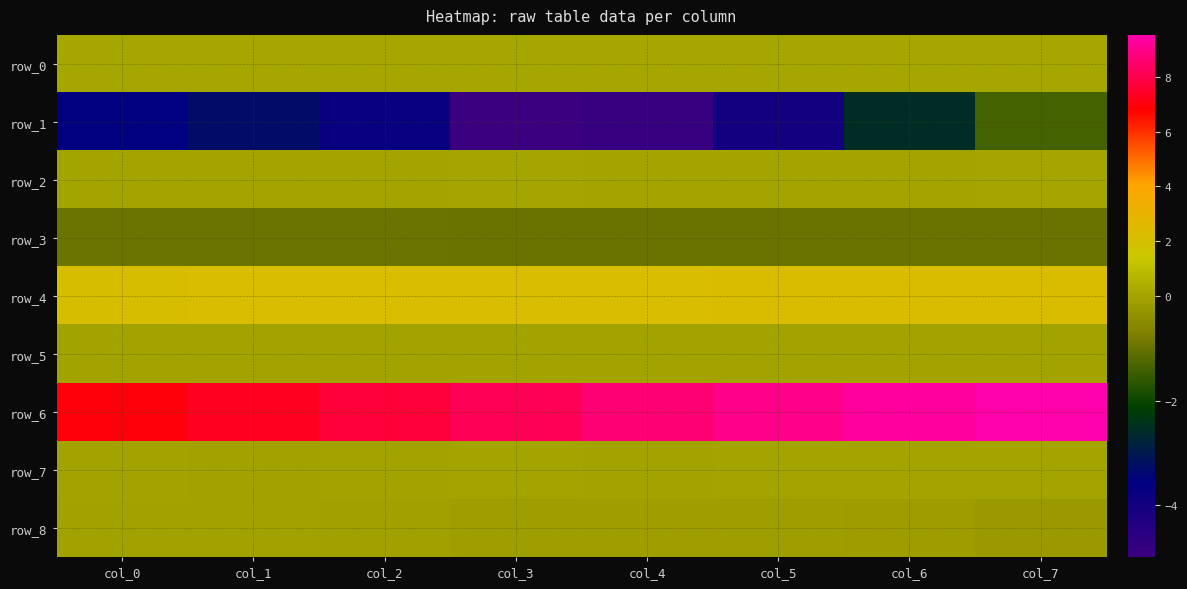

Reading left to right, transcribe all the data shown in this chart.

row_0: col_0=0.1	col_1=0.1	col_2=0.1	col_3=0.1	col_4=0.1	col_5=0.1	col_6=0.1	col_7=0.1
row_1: col_0=-3.5	col_1=-3.3	col_2=-3.8	col_3=-5.0	col_4=-4.9	col_5=-4.0	col_6=-2.6	col_7=-1.4
row_2: col_0=0.0	col_1=0.0	col_2=0.0	col_3=0.1	col_4=0.0	col_5=0.0	col_6=0.0	col_7=0.1
row_3: col_0=-1.0	col_1=-1.0	col_2=-1.0	col_3=-1.0	col_4=-1.0	col_5=-1.0	col_6=-1.0	col_7=-1.0
row_4: col_0=2.2	col_1=2.2	col_2=2.2	col_3=2.2	col_4=2.2	col_5=2.2	col_6=2.2	col_7=2.2
row_5: col_0=-0.0	col_1=-0.0	col_2=-0.0	col_3=-0.0	col_4=-0.0	col_5=-0.0	col_6=-0.0	col_7=-0.0
row_6: col_0=7.0	col_1=7.3	col_2=7.7	col_3=8.2	col_4=8.7	col_5=9.0	col_6=9.4	col_7=9.5
row_7: col_0=-0.0	col_1=-0.0	col_2=-0.0	col_3=0.0	col_4=-0.0	col_5=0.0	col_6=0.0	col_7=0.0
row_8: col_0=-0.1	col_1=-0.0	col_2=-0.1	col_3=-0.1	col_4=-0.1	col_5=-0.1	col_6=-0.1	col_7=-0.2